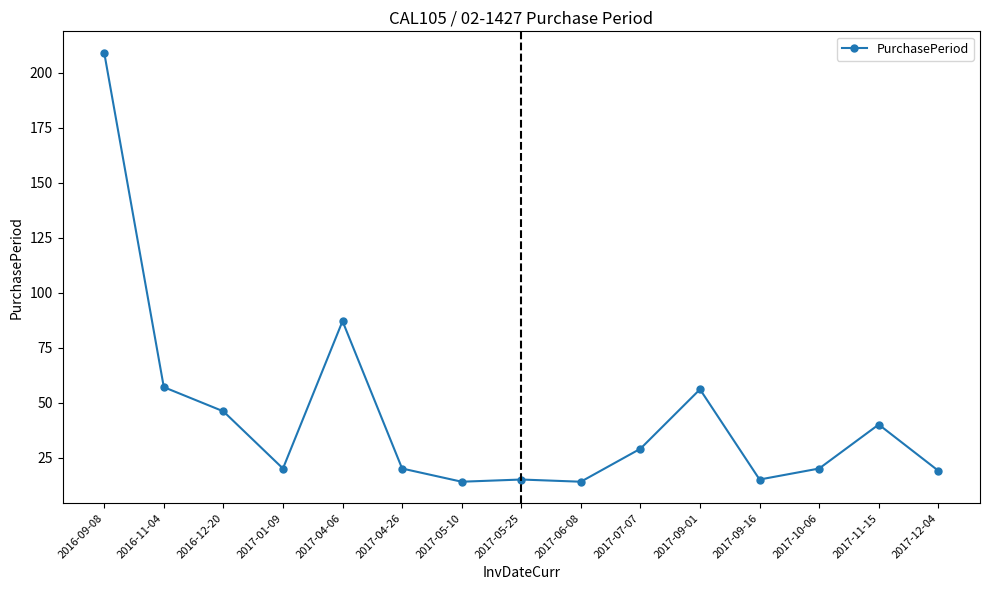

Where is the first local minimum?

2017-01-09